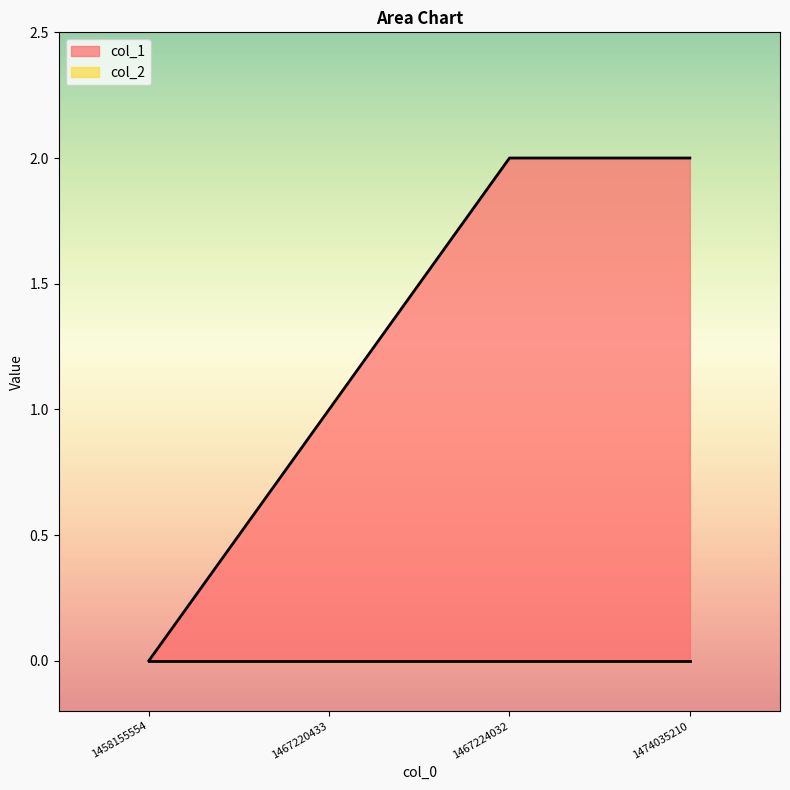

List the labels in order of value, largest first.

1467224032, 1474035210, 1467220433, 1458155554